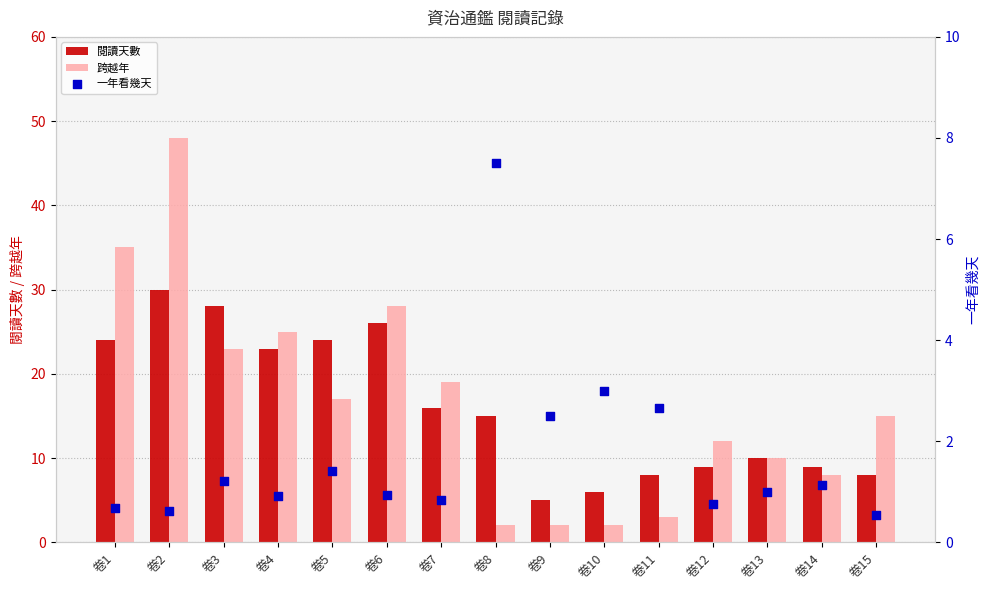

Which series reaches the minimum Y coordinate?

一年看幾天